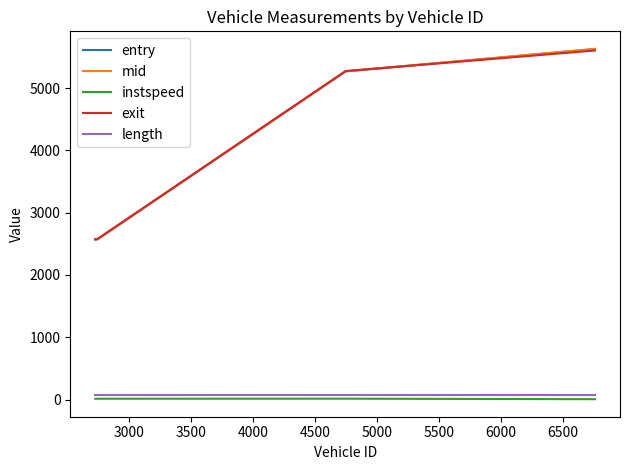

What is the greatest value displayed?

5631.1